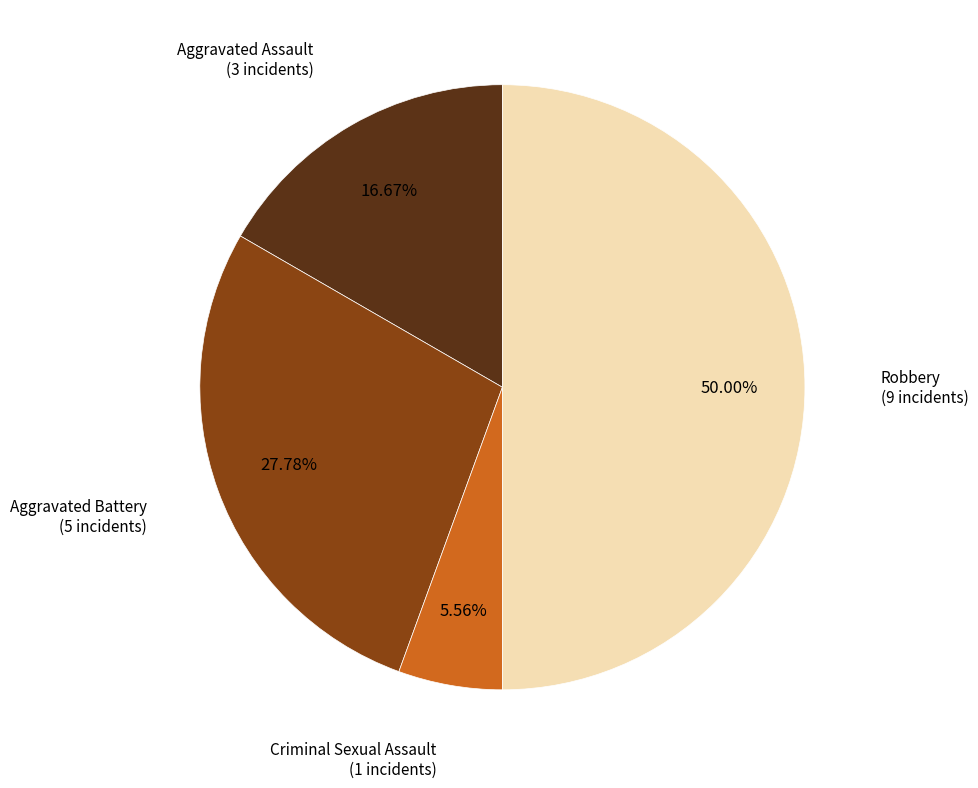

Is it true that Robbery is 50% of the pie?

True